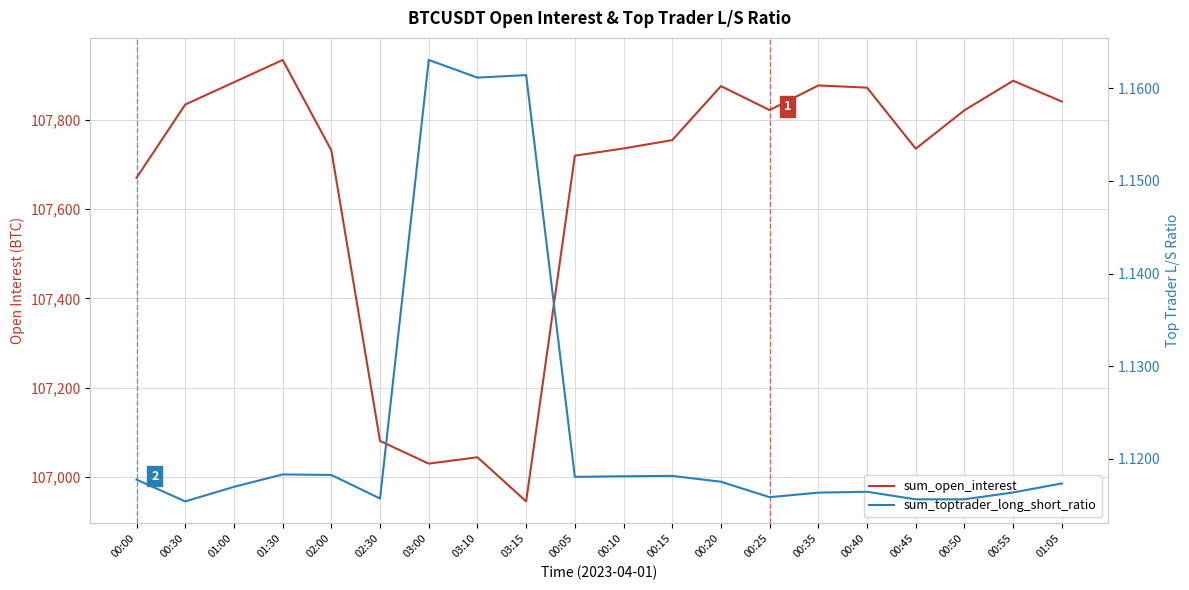

At which category does sum_open_interest reach its first local peak?

01:30